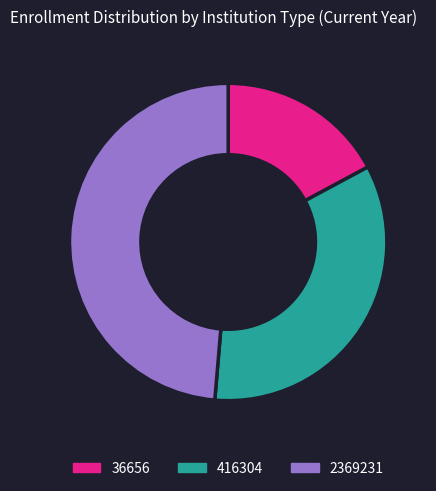

How many segments does this pie chart have?

3